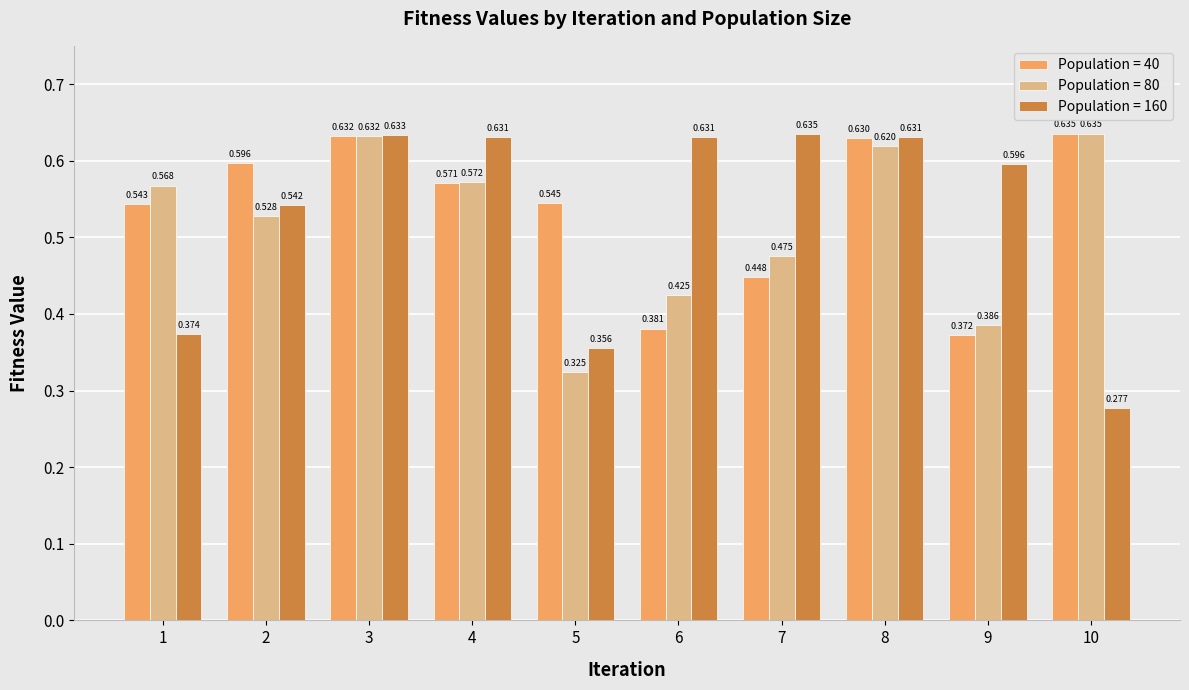

List the labels in order of Population = 40 value, smallest first.

9, 6, 7, 1, 5, 4, 2, 8, 3, 10